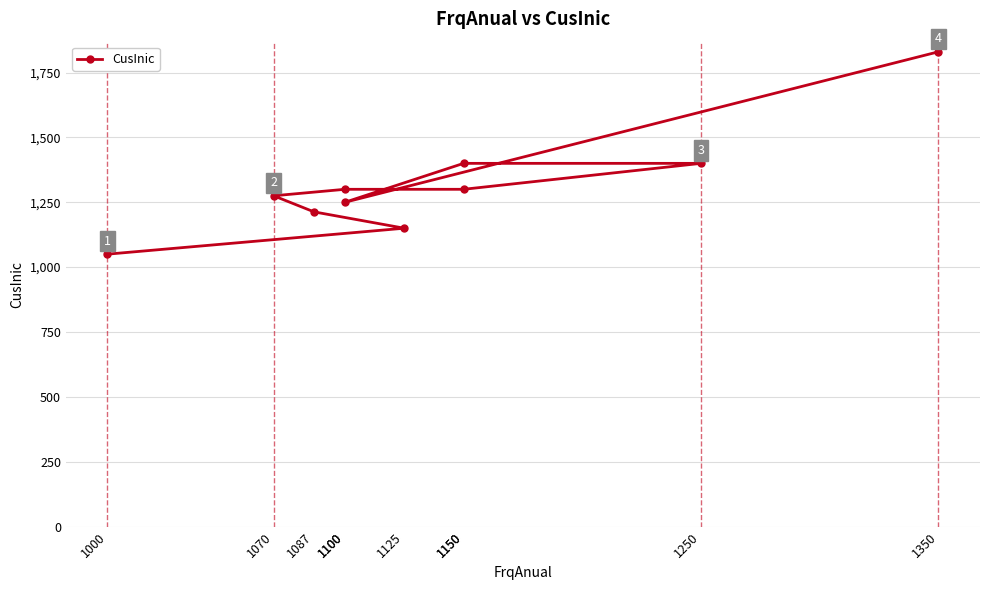

What is the value of the 7th point from the left?

1400